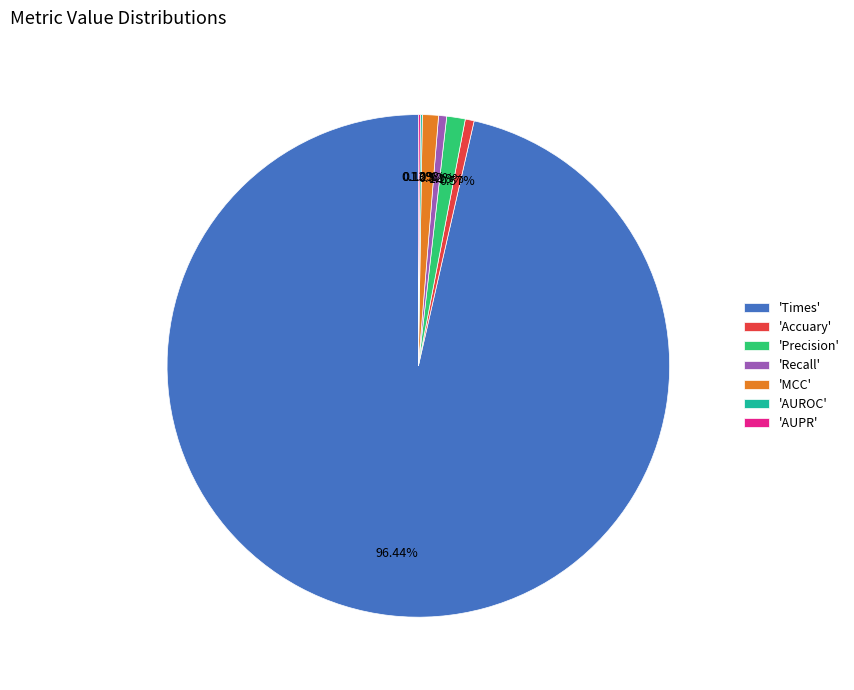

Is there any slice that represents more than half of the pie?

Yes